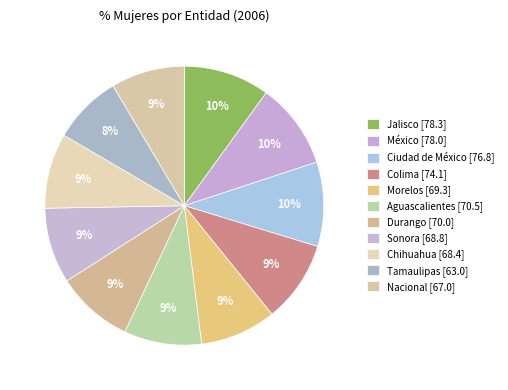

Rank the categories by value from lowest to highest.

Tamaulipas, Nacional, Chihuahua, Sonora, Morelos, Durango, Aguascalientes, Colima, Ciudad de México, México, Jalisco